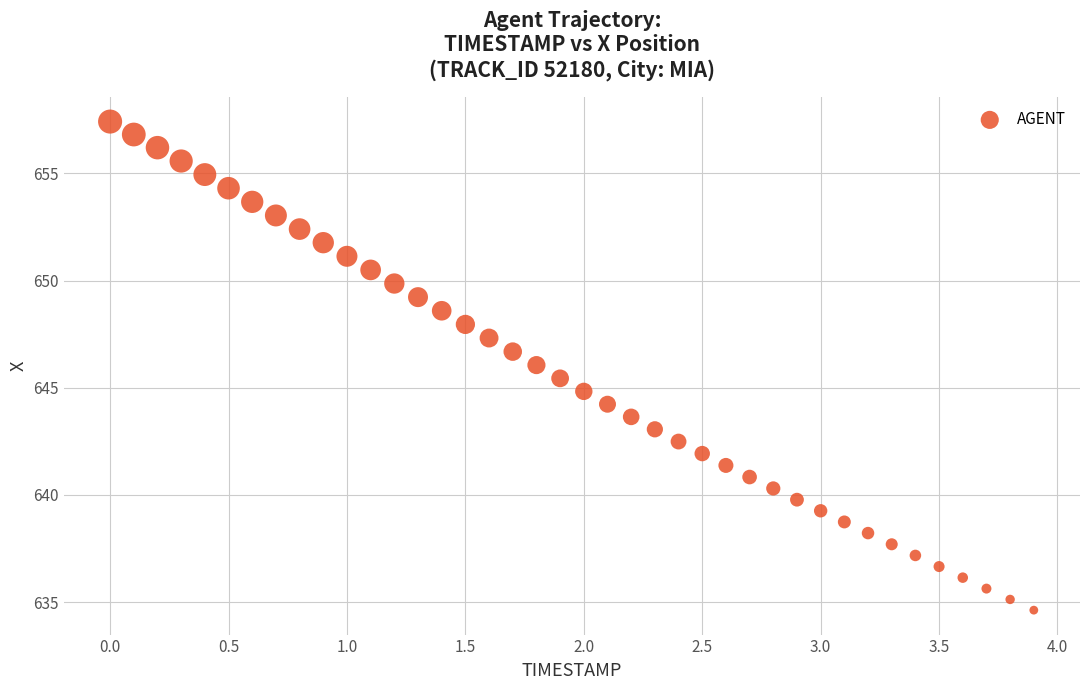

What is the range of X values (max minus min)?

3.9